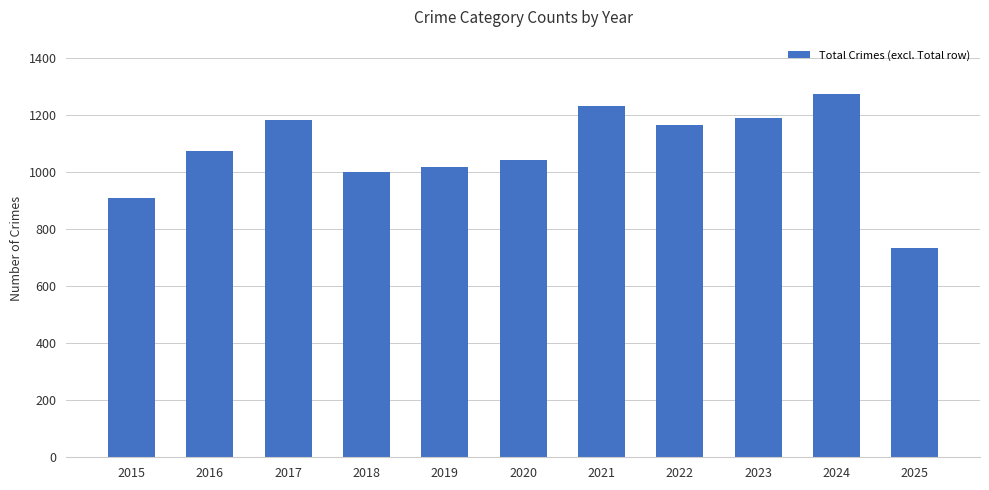

Which has a higher value, 2015 or 2023?

2023